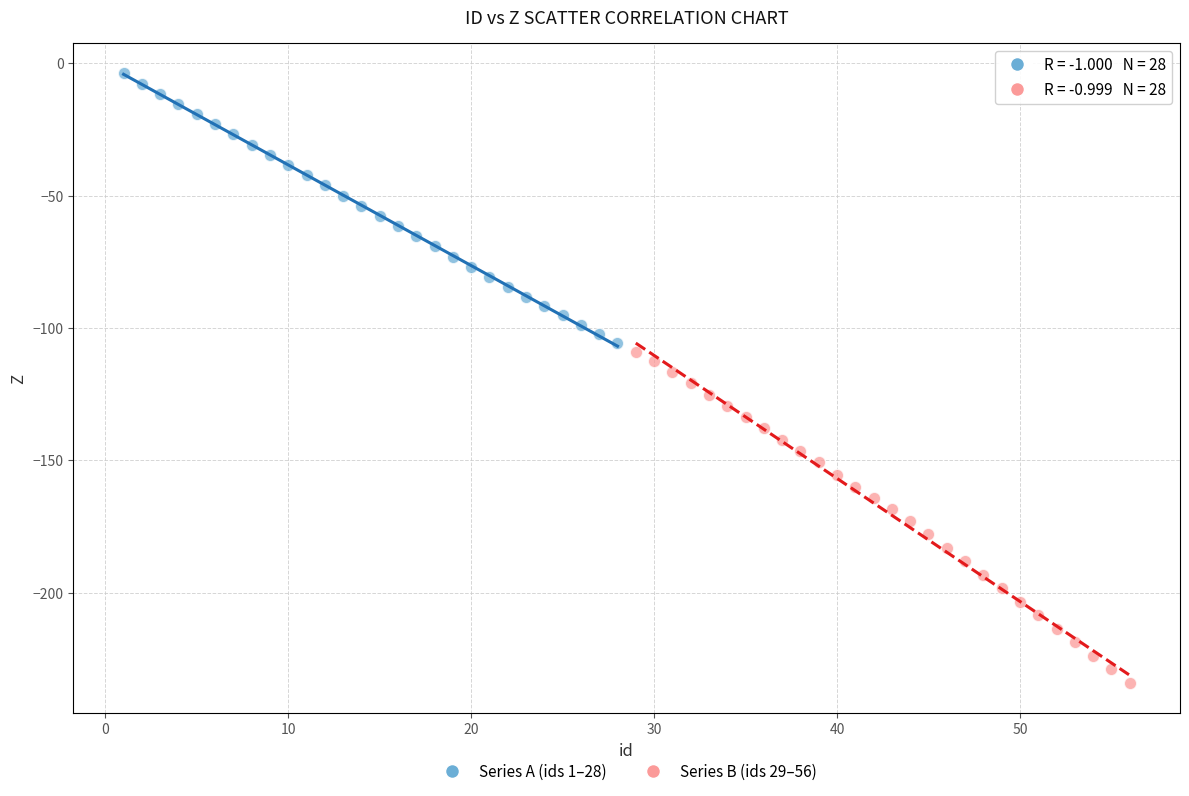

Which series has the largest Y range (max minus min)?

Series B (ids 29–56)